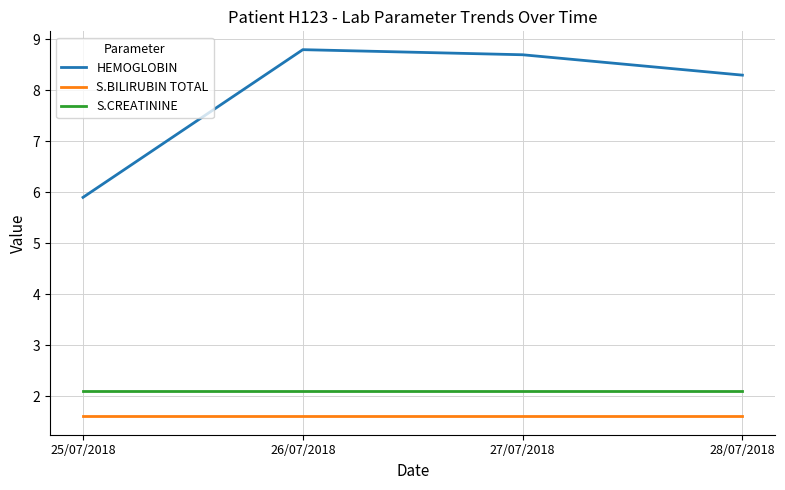

At which category does HEMOGLOBIN reach its first local peak?

26/07/2018